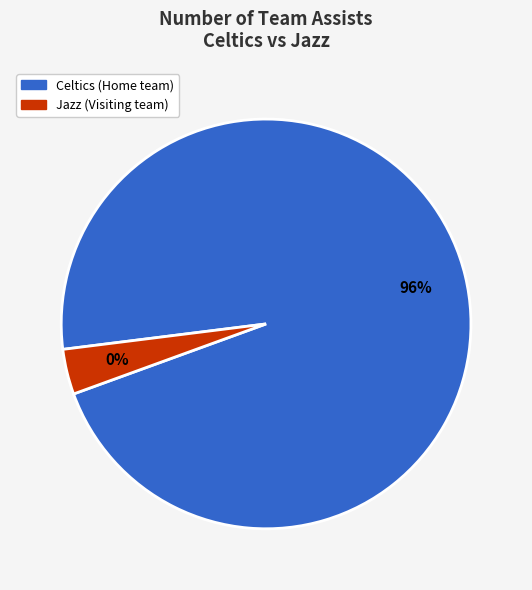

What is the change in value from Celtics (Home team) to Jazz (Visiting team)?

-27